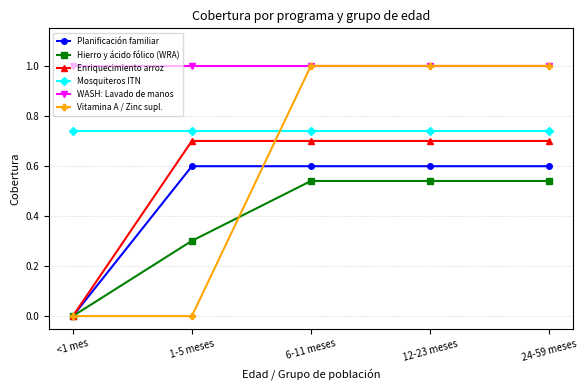

What is the label of the 2nd point from the right?

12-23 meses